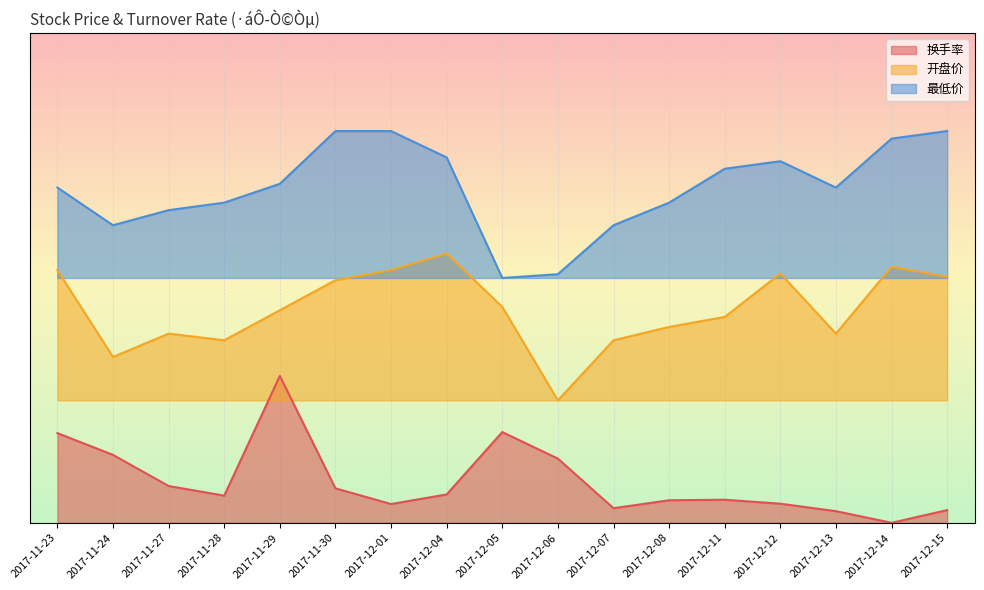

List the labels in order of 换手率 value, smallest first.

2017-12-14, 2017-12-13, 2017-12-15, 2017-12-07, 2017-12-01, 2017-12-12, 2017-12-08, 2017-12-11, 2017-11-28, 2017-12-04, 2017-11-30, 2017-11-27, 2017-12-06, 2017-11-24, 2017-11-23, 2017-12-05, 2017-11-29